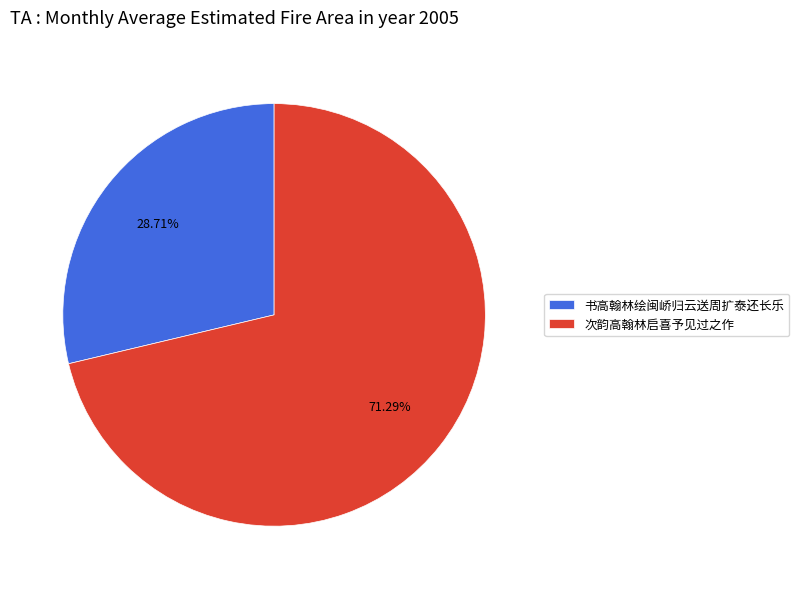

Which slice is the smallest?

书高翰林绘闽峤归云送周扩泰还长乐